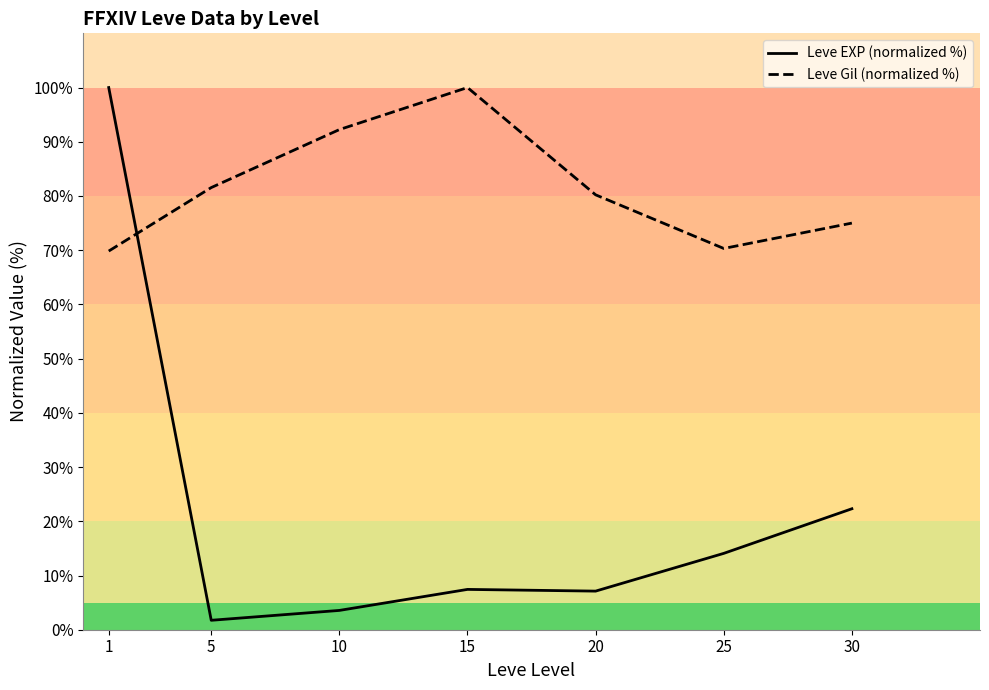

Which series has the widest spread of values?

Leve EXP (normalized %)